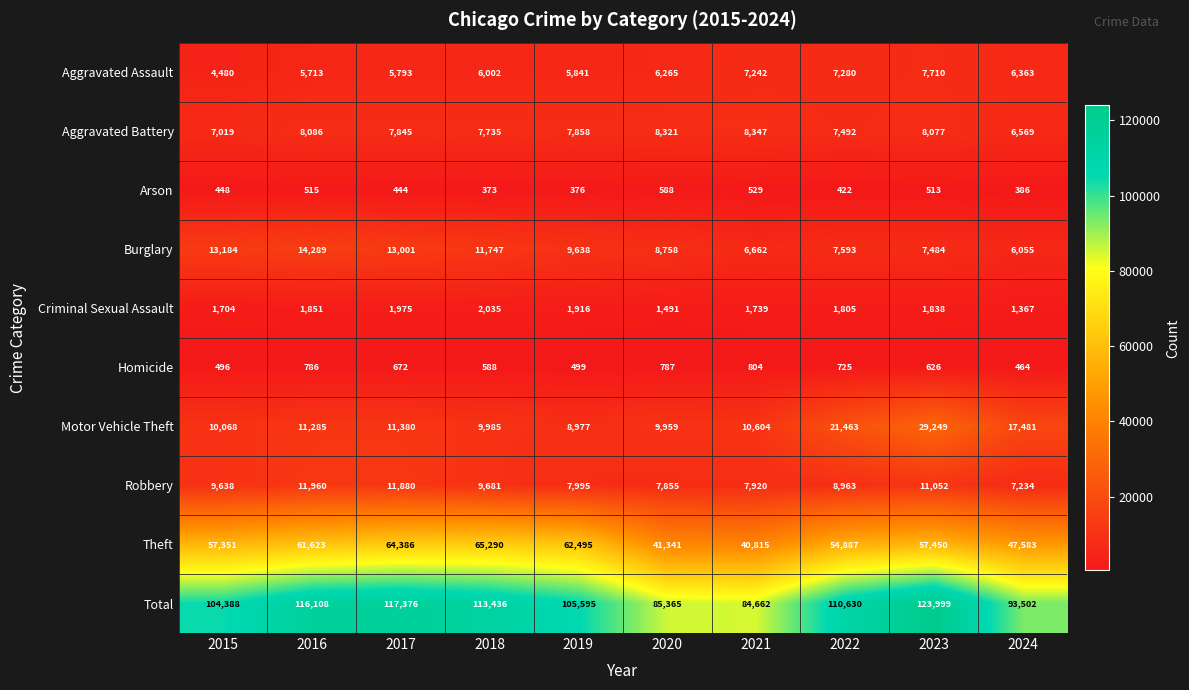

What is the greatest value displayed?

123999